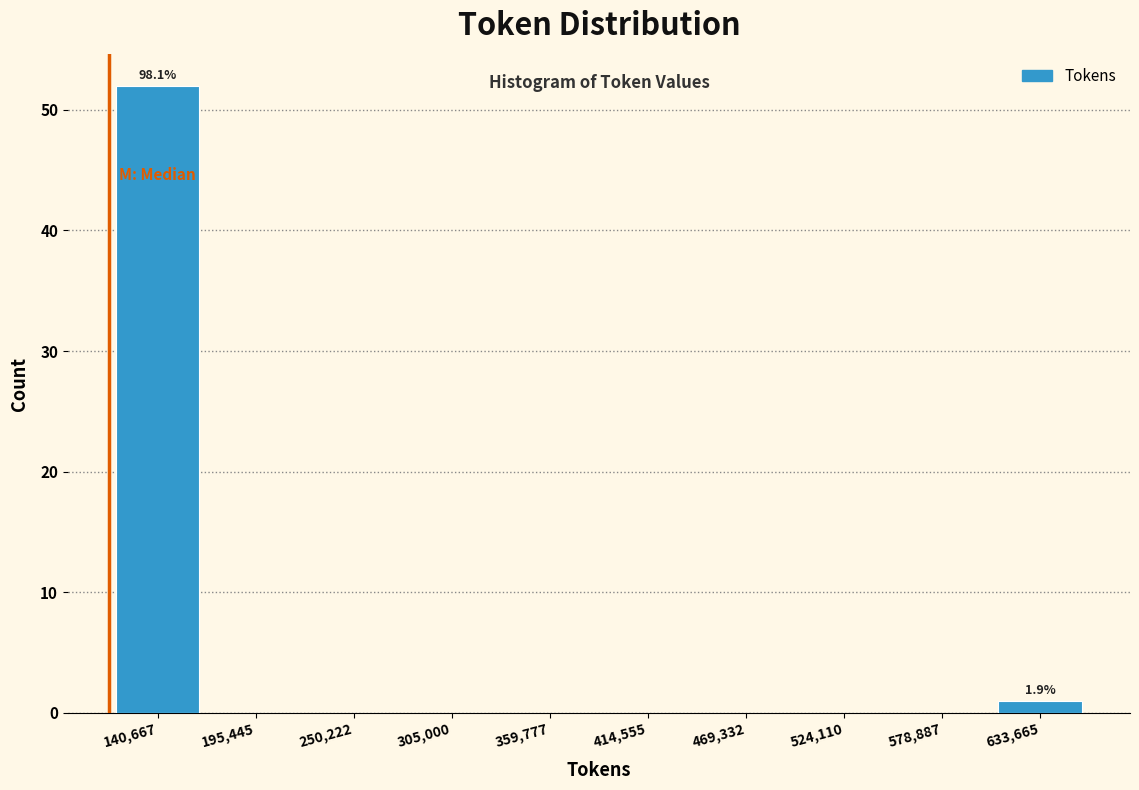

Which range on the x-axis has the tallest bar?

110000 to 170000